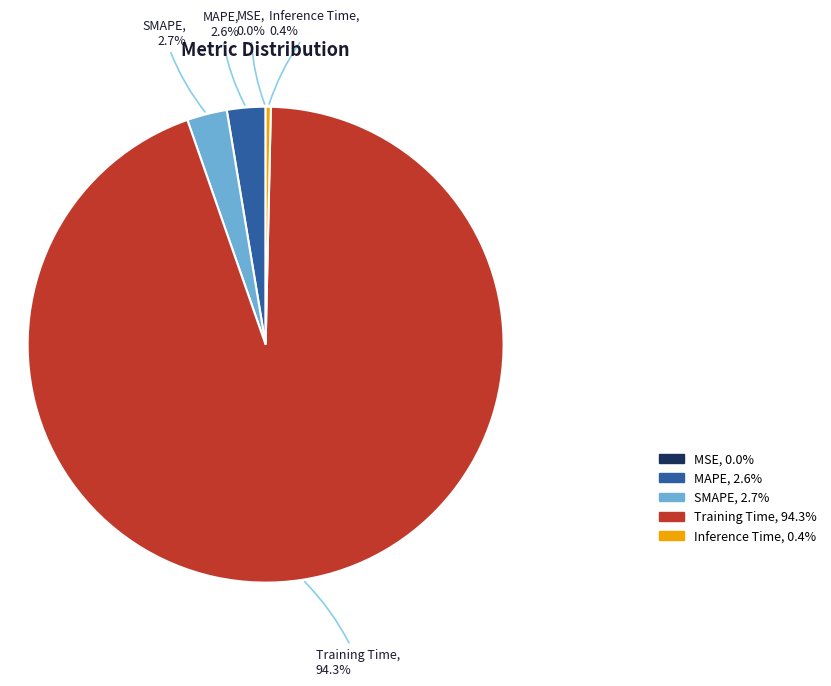

Which has a higher value, Inference Time or Training Time?

Training Time